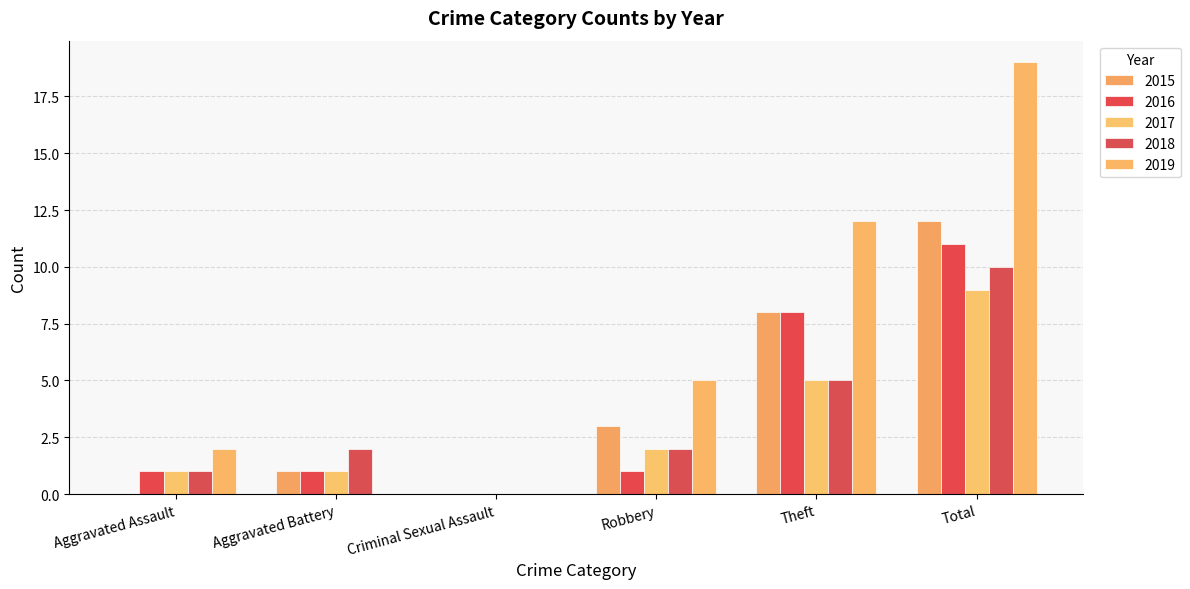

Count the 2017 values in the range 1 to 5.

4